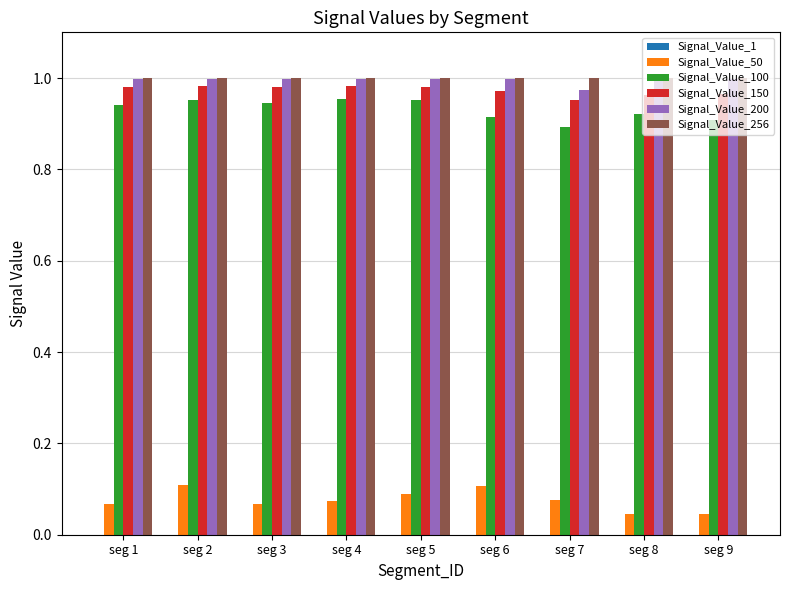

True or false: Signal_Value_50 has a value of 0.1 at seg 2.

True